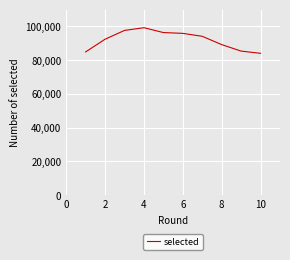

What is the maximum value shown in the chart?

99226